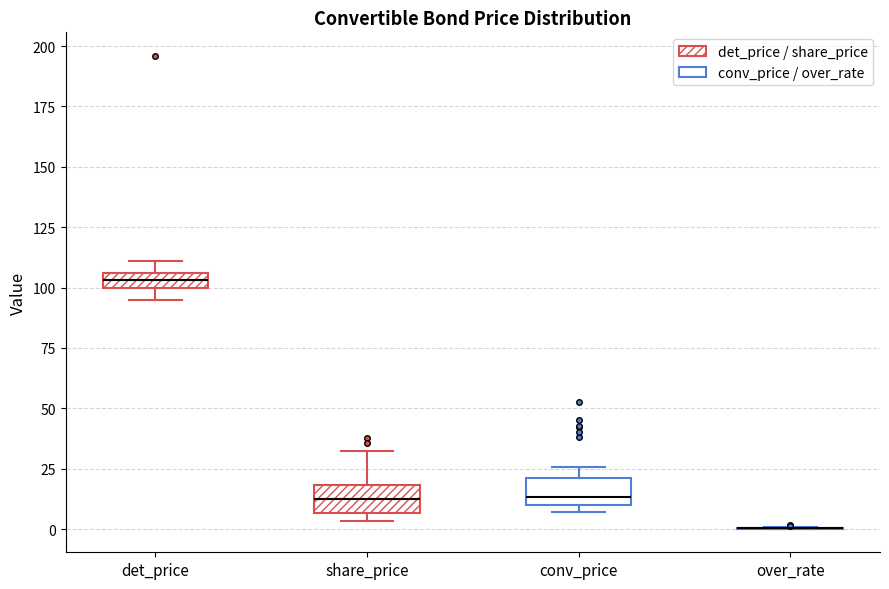

Where is the lower edge of the box for conv_price on the y-axis? The values are not printed on the chart, so give them approximately, as read against the axis.

10